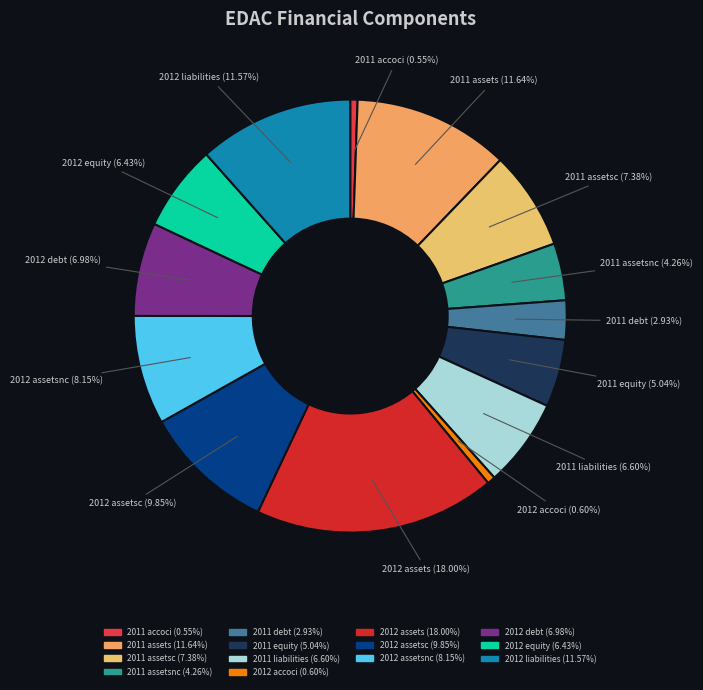

Do 2012 accoci and 2011 assetsc together represent more than half of the pie?

No